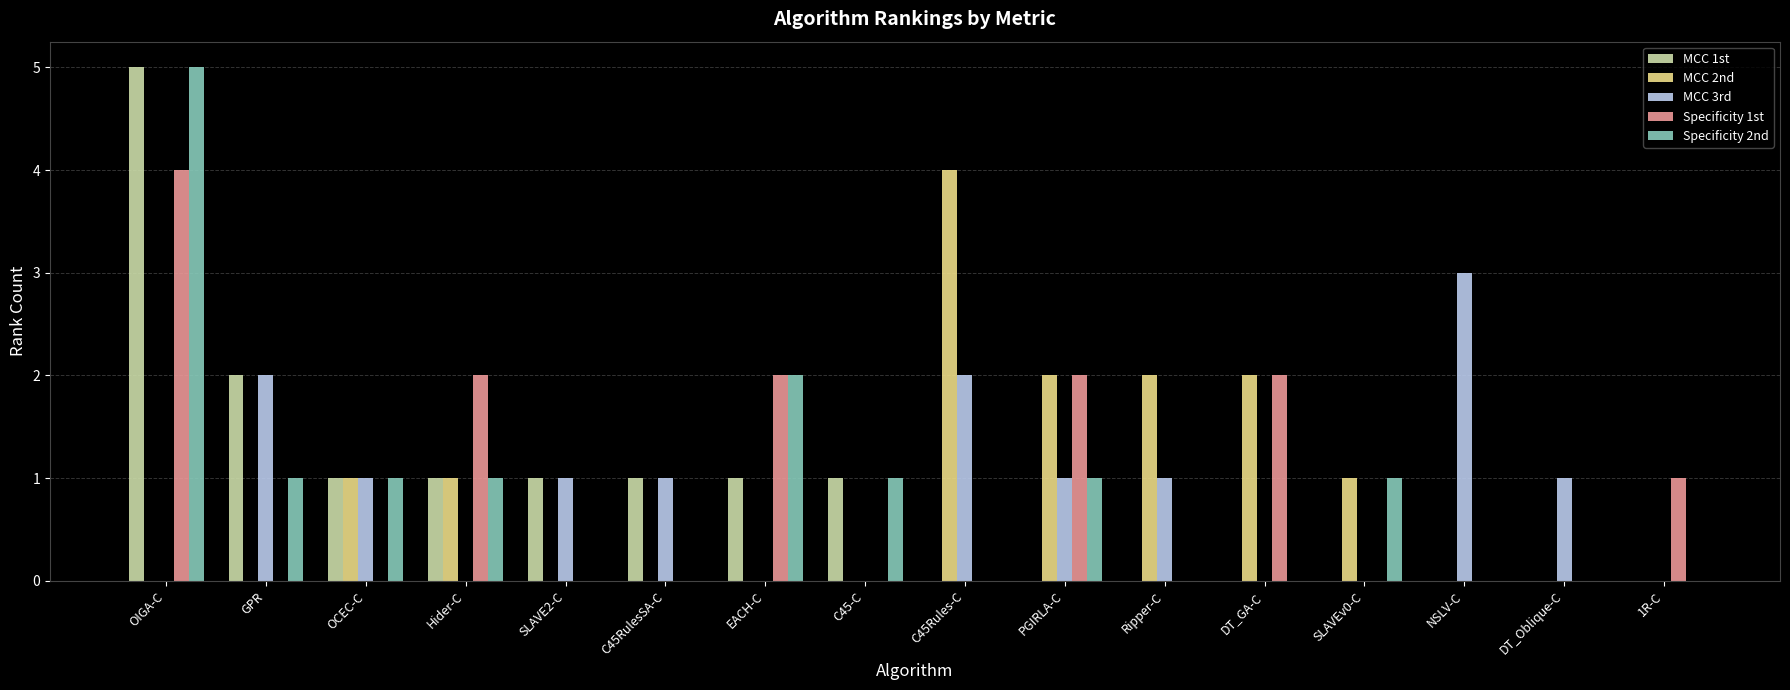

Is the value of MCC 1st at GPR greater than the value of Specificity 2nd at PGIRLA-C?

Yes